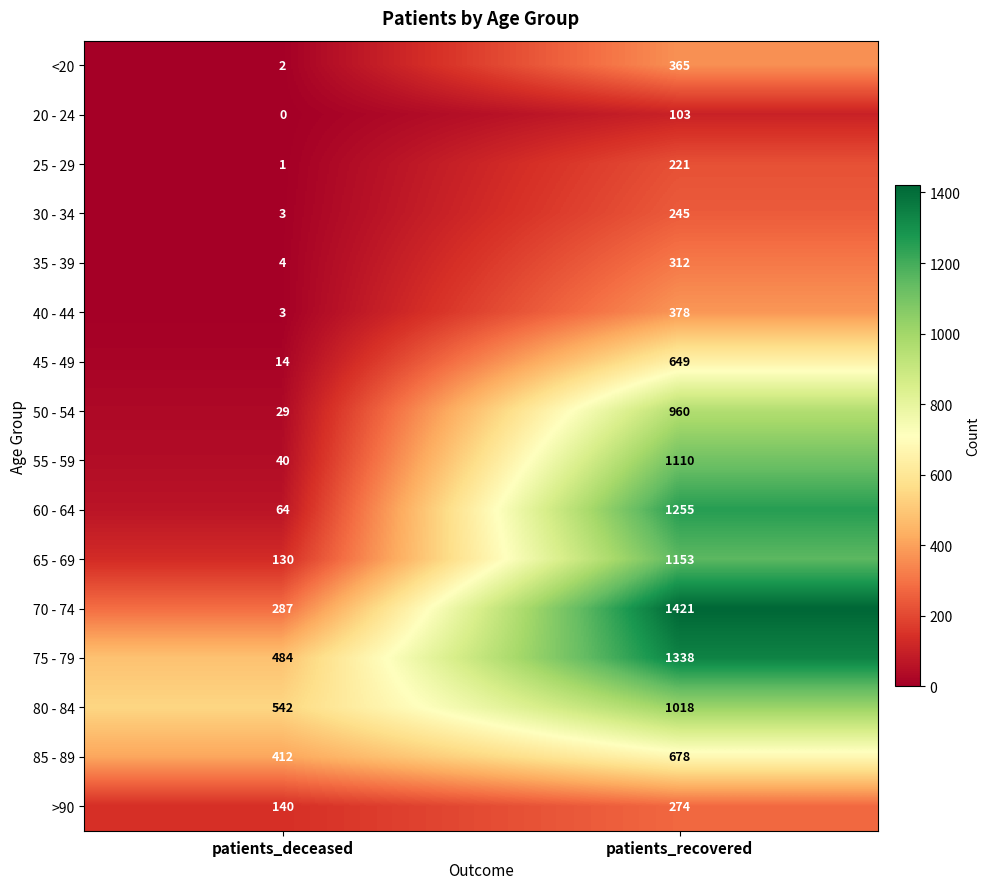

What is the spread (max minus min) of values at patients_recovered?

1318